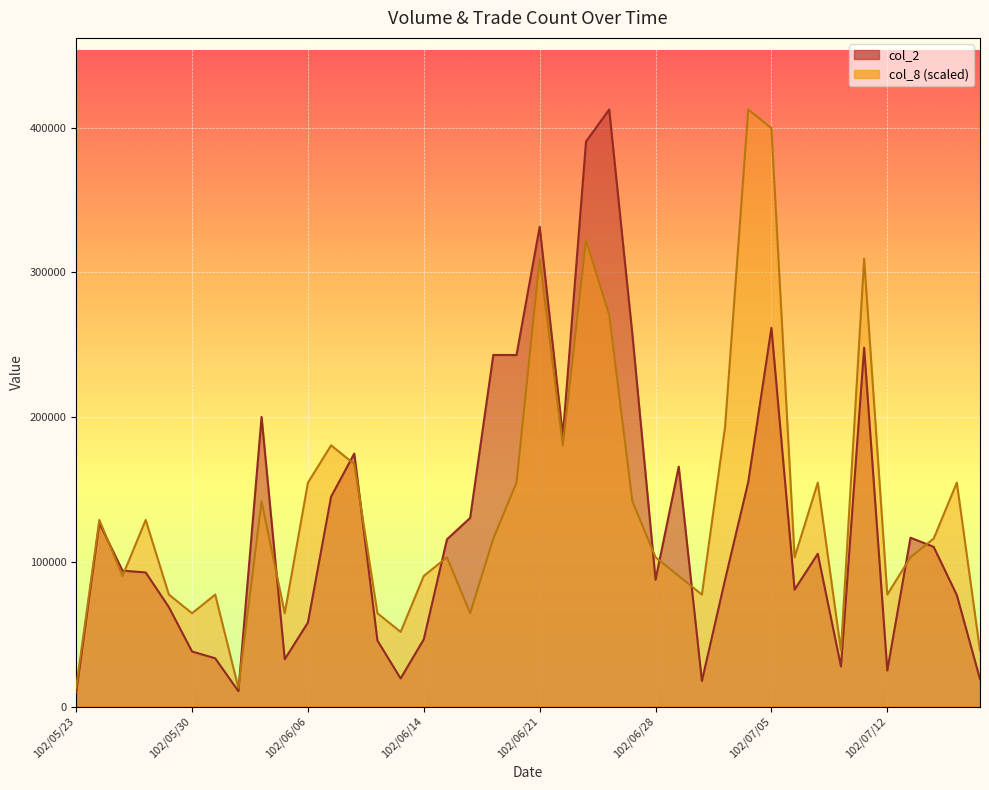

Where does the col_8 series first go above 116046?

102/05/24